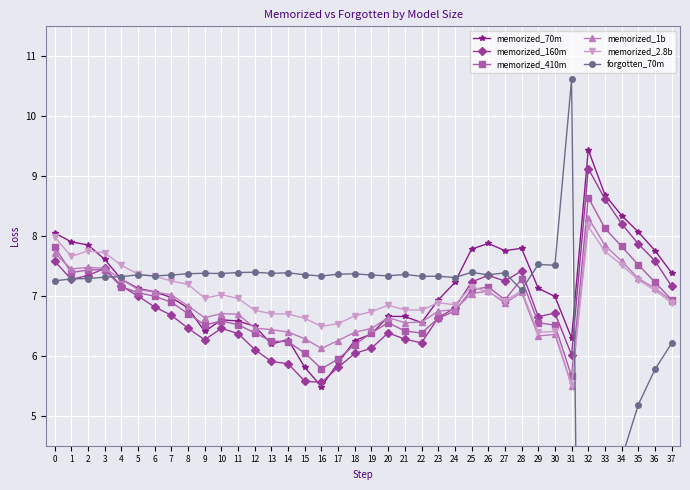

What is the difference between the maximum and minimum values in the forgotten_70m series?

24.5